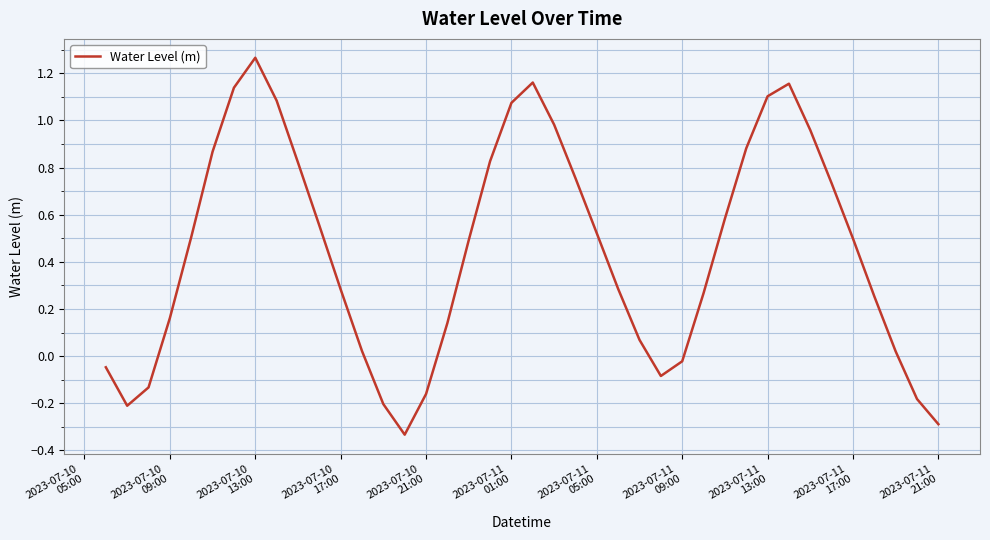

What is the difference between the maximum and minimum values?

1.6